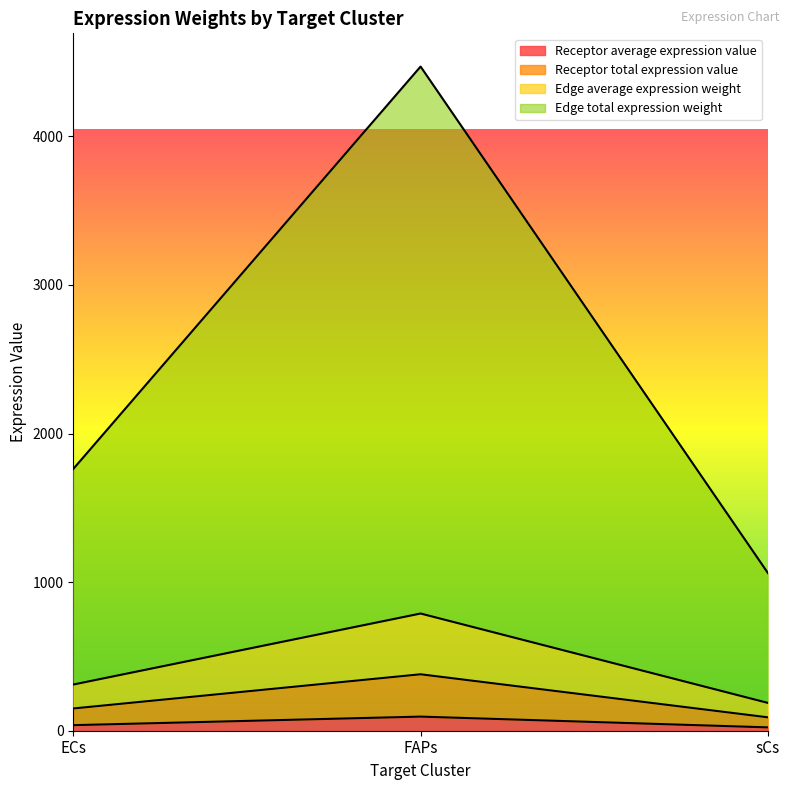

At which label does Edge average expression weight reach its minimum?

sCs